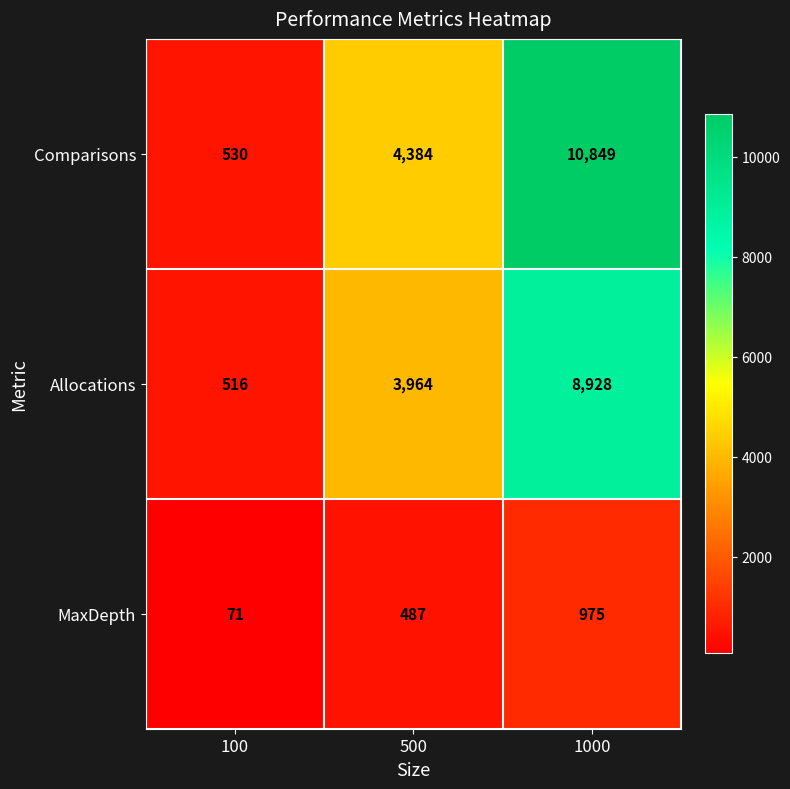

How many data points does each series have?

3